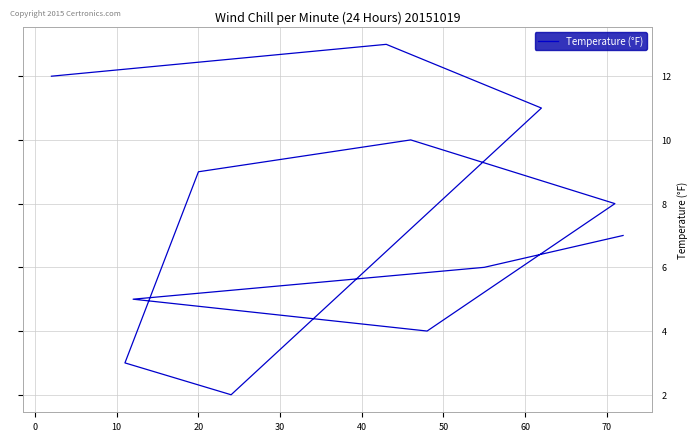

Read the value at 20, to the nearest 5.

5